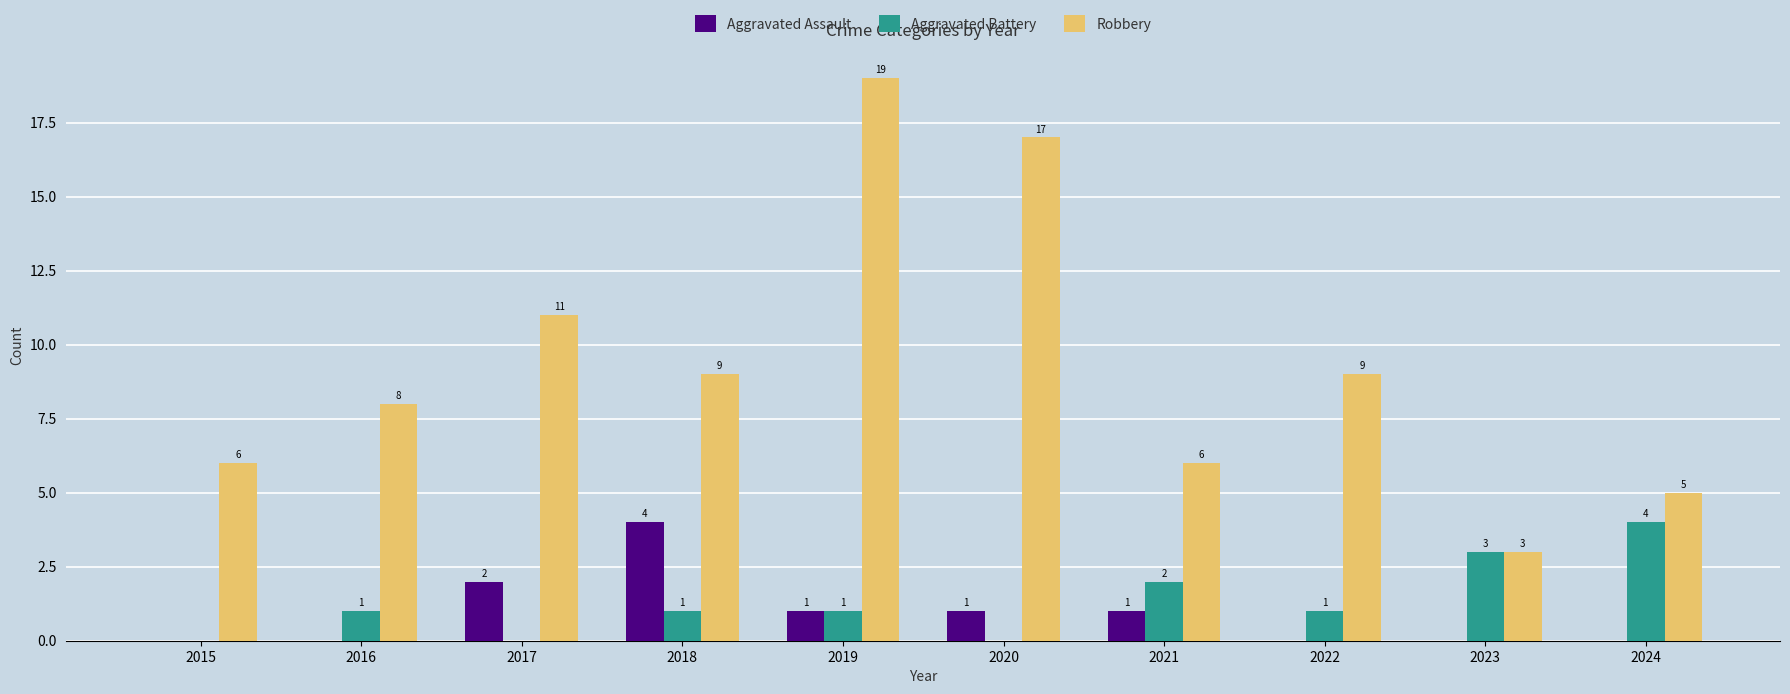

At which label does Aggravated Assault first exceed 1?

2017